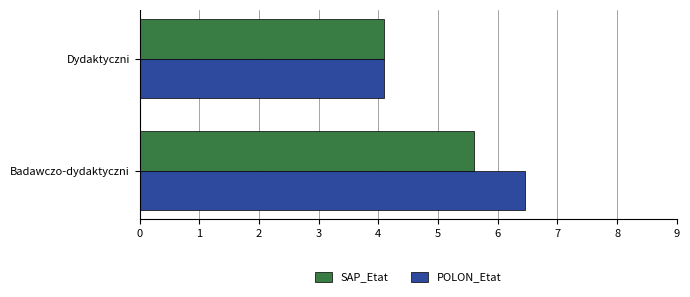

At which category is the sum across all series the highest?

Badawczo-dydaktyczni